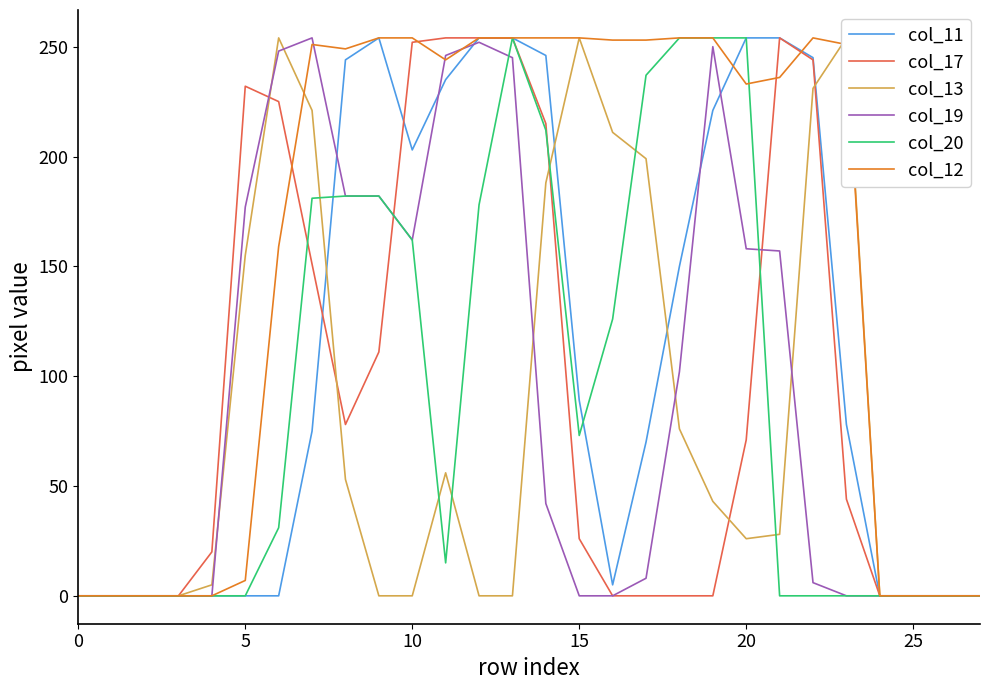

Which series has the largest total across all categories?

col_12